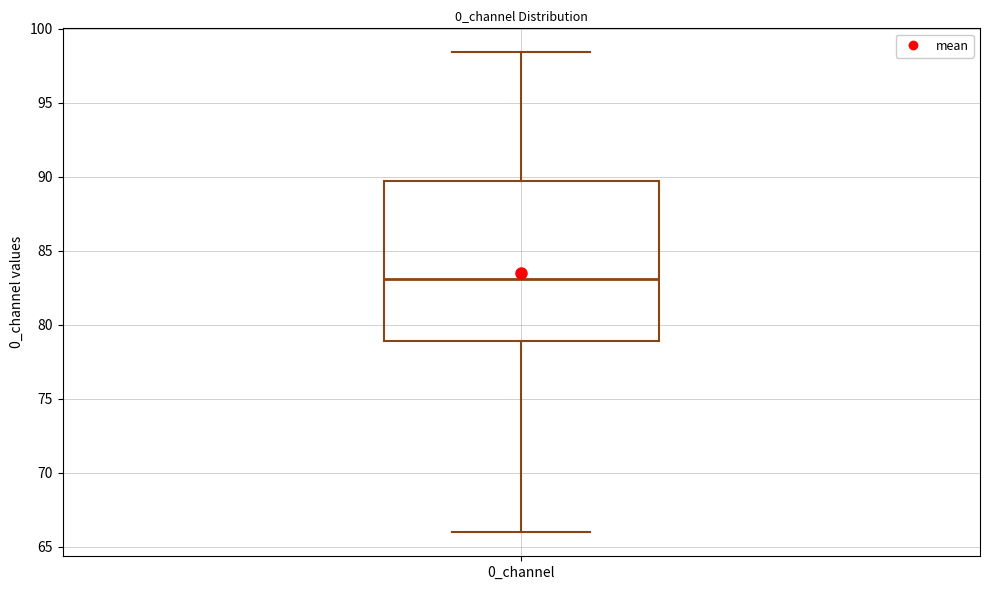

Transcribe this box plot: give where the median line is, the range the box spans, and where the two whiskers end, as read against the y-axis. The values are not printed on the chart, so give them approximately, as read against the axis.

median 83.0, box 79.0 to 89.5, whiskers 66.0 to 98.5